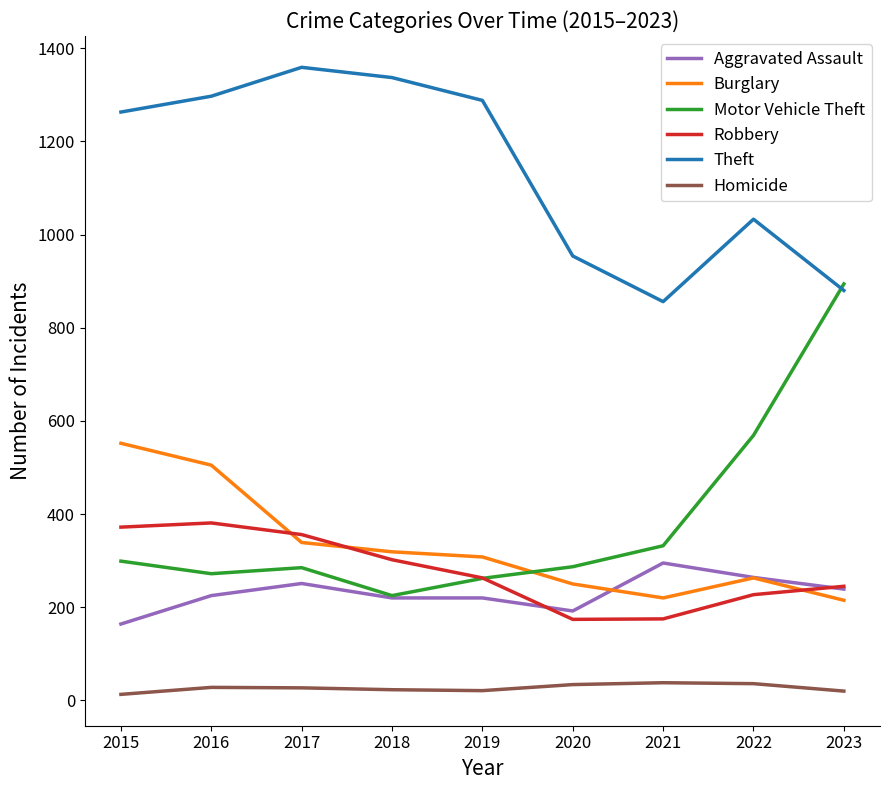

What is the maximum value for Aggravated Assault?

295